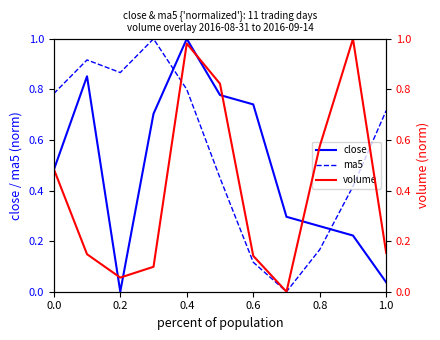

True or false: ma5 and close cross at least once.

True